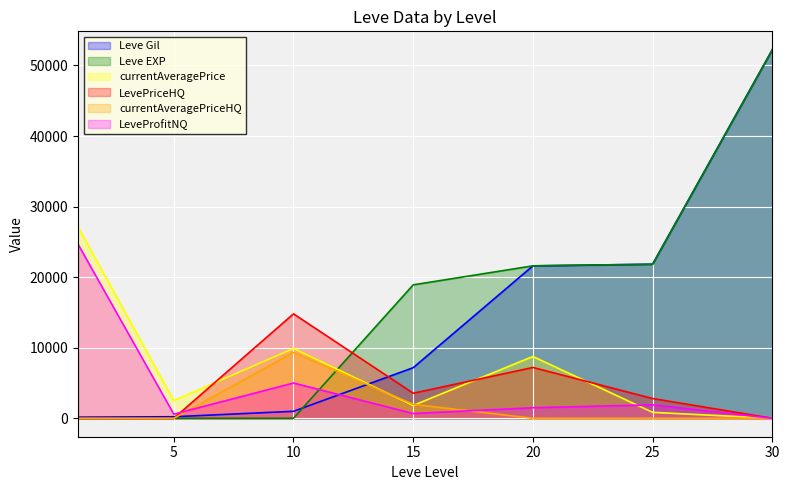

What are all the series names shown in the legend?

Leve Gil, Leve EXP, currentAveragePrice, LevePriceHQ, currentAveragePriceHQ, LeveProfitNQ